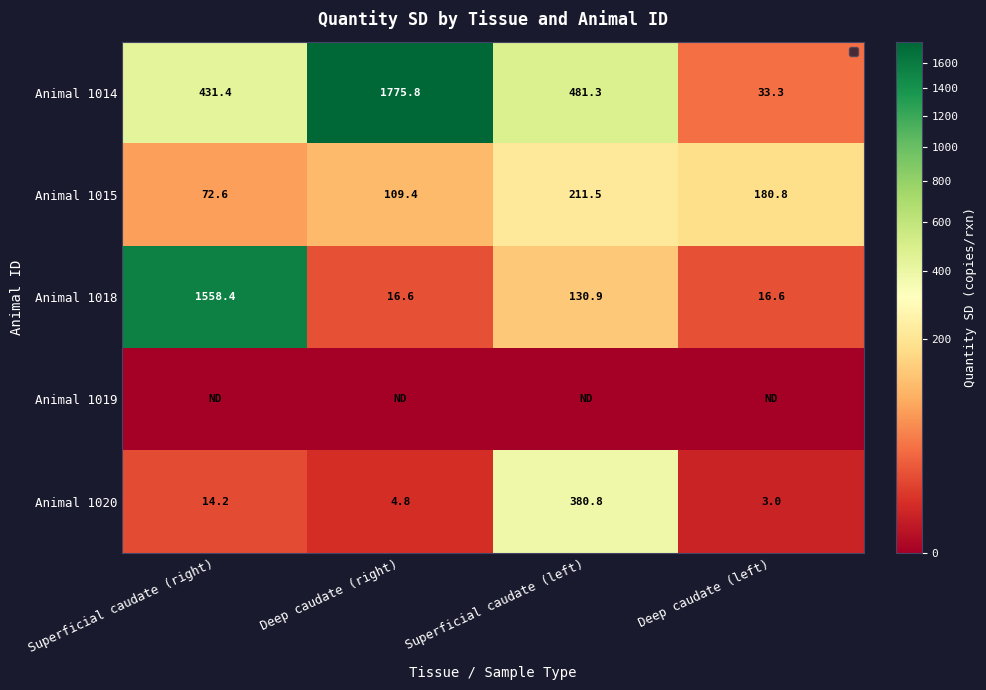

What is the highest value of the Animal 1014 series?

1775.8